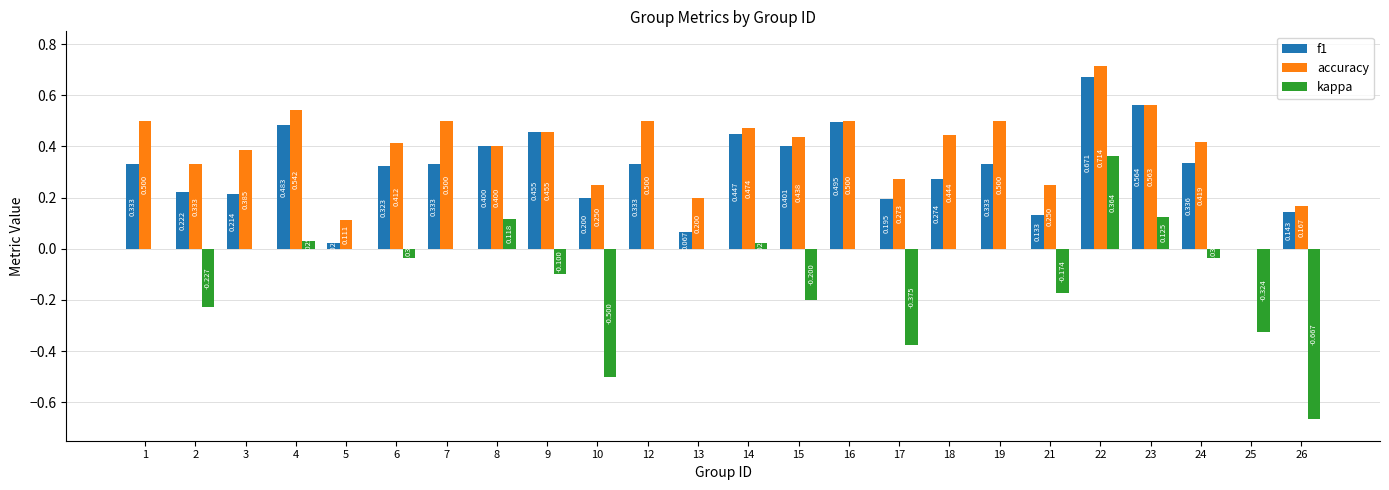

Which series has the largest total across all categories?

accuracy